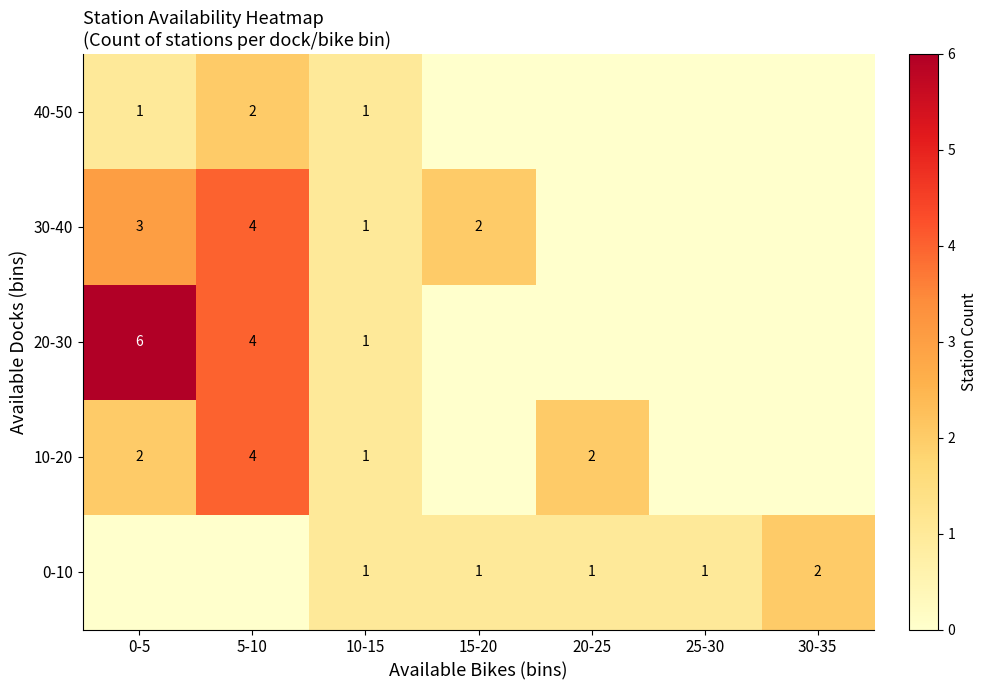

The value of 30-40 at 5-10 is 1. True or false?

False